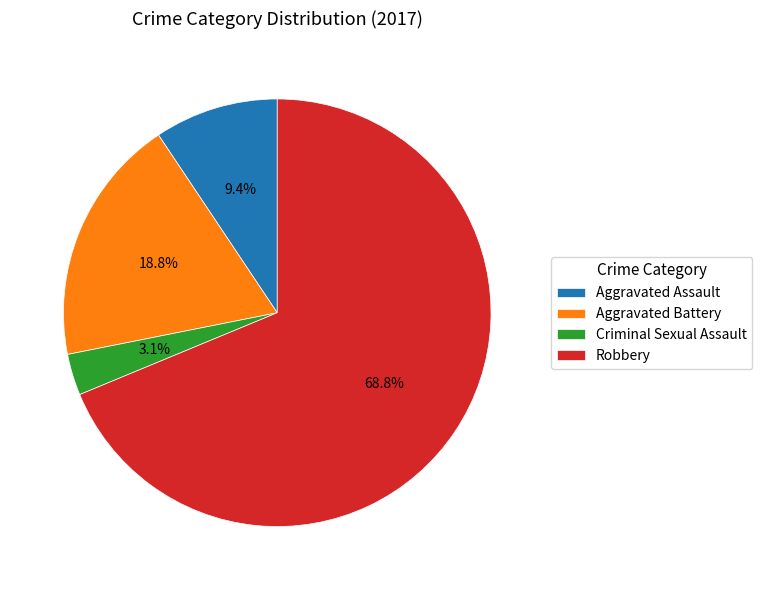

What percentage is NOT represented by Aggravated Assault?

90.6%